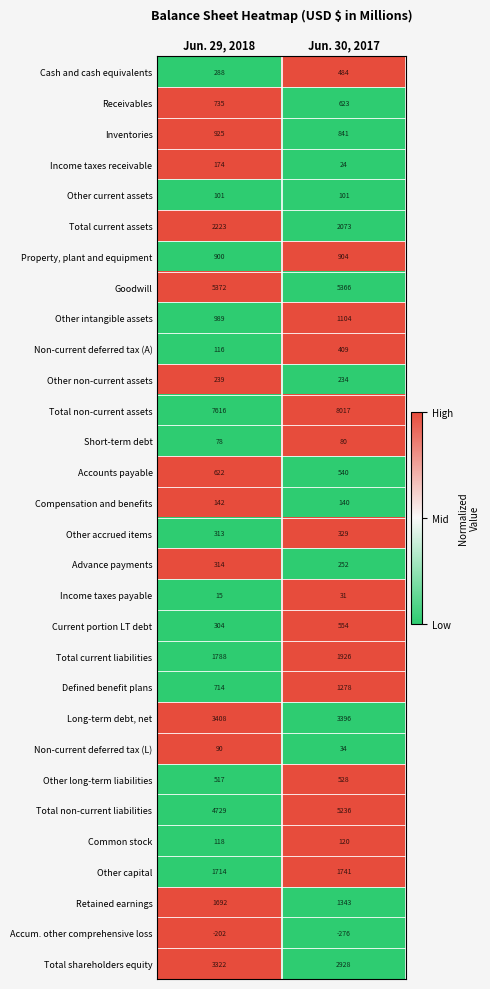

Between Jun. 29, 2018 and Jun. 30, 2017, which series saw the biggest shift?

Defined benefit plans